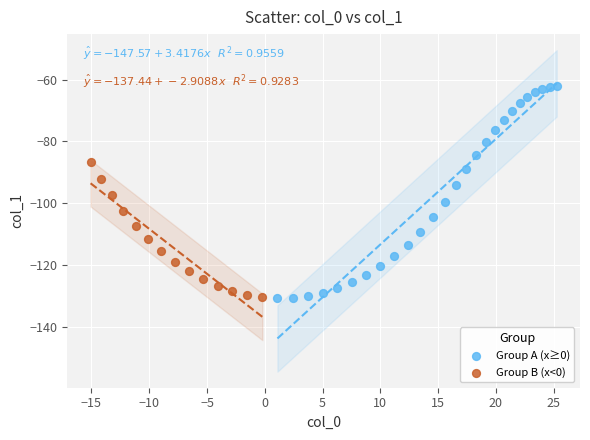

Which series has the largest Y range (max minus min)?

Group A (x≥0)